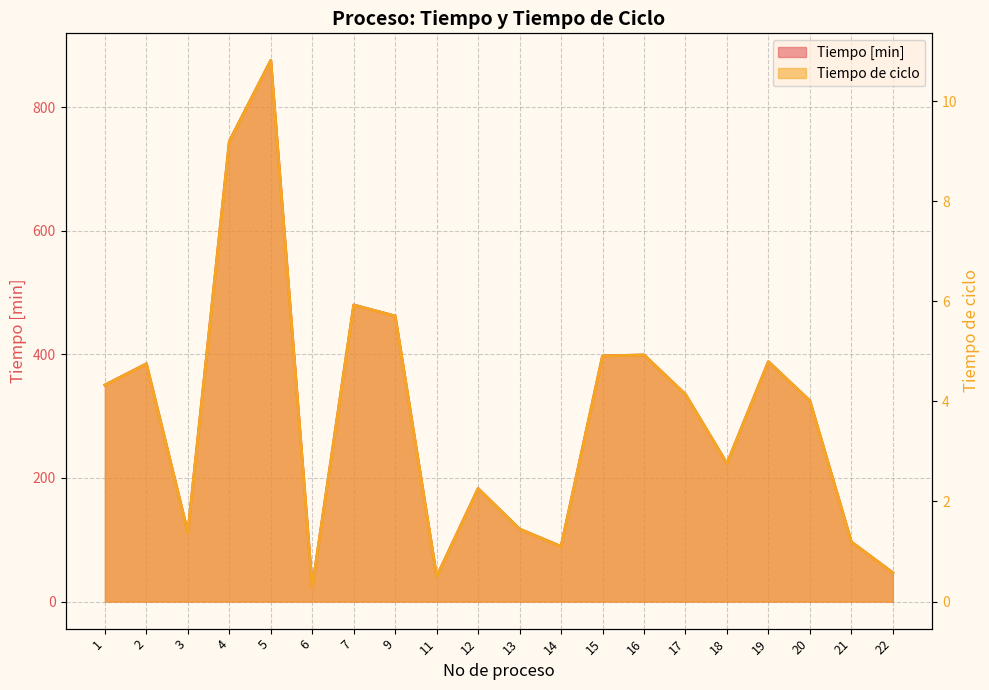

What is the value of the Tiempo de ciclo point at the 16th from the left?

2.8